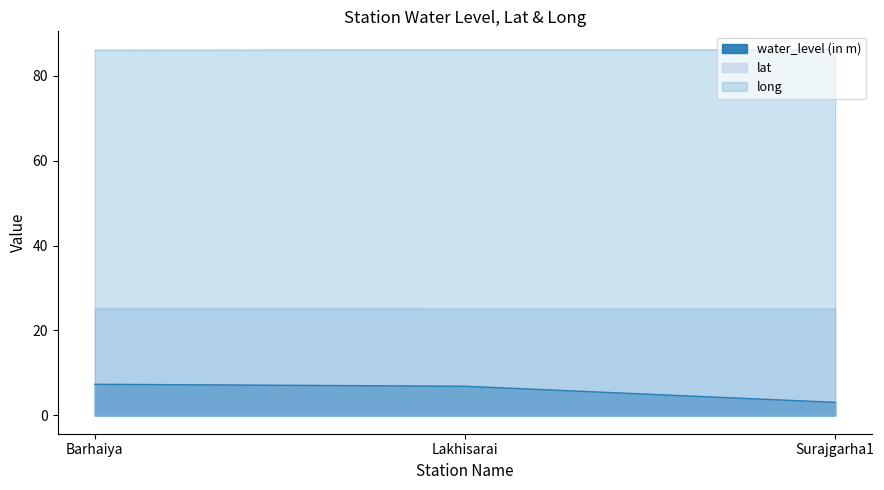

Which series has the largest range (max minus min)?

water_level (in m)